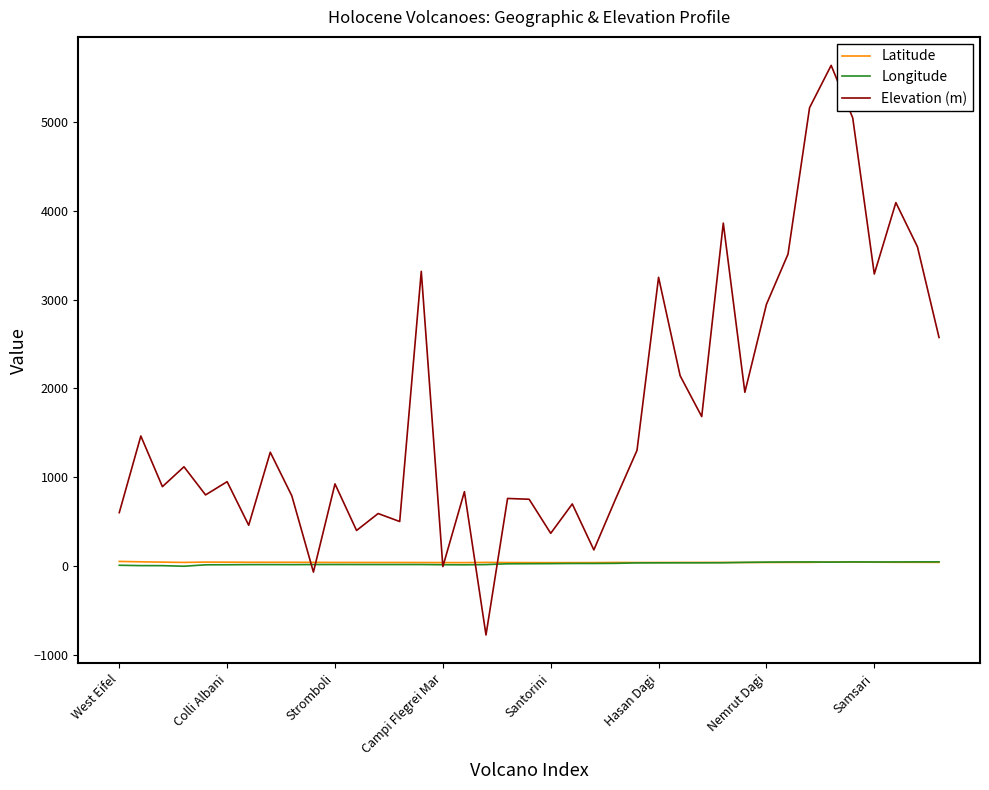

Which series has the widest spread of values?

Elevation (m)